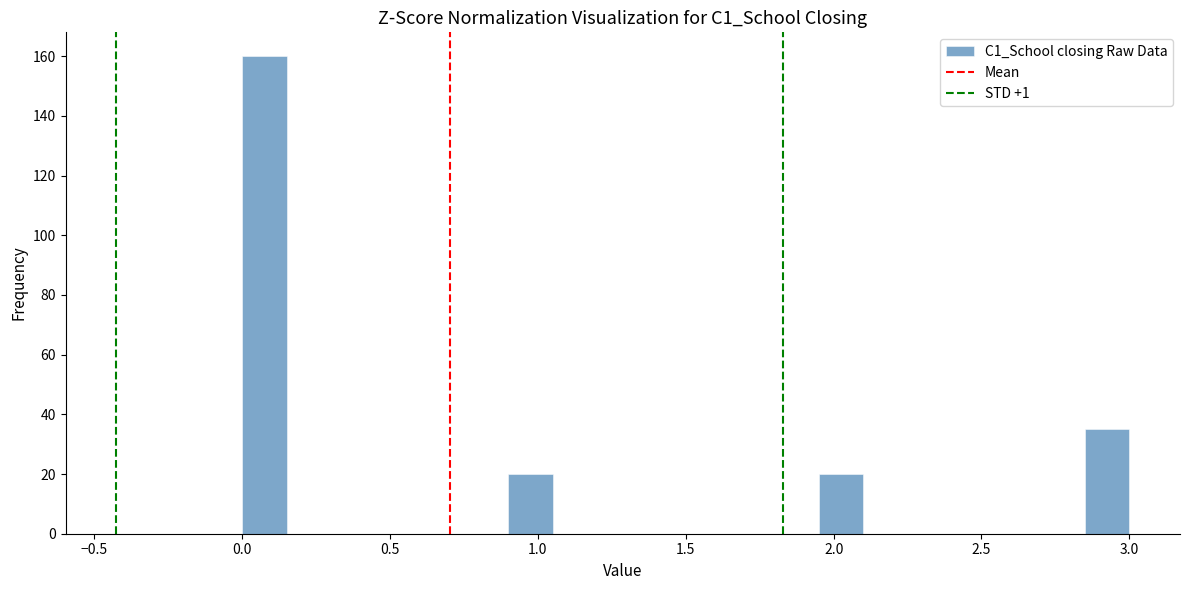

Around what value on the x-axis is the tallest bar? Give the approximate position of its centre, as read against the axis.

0.10